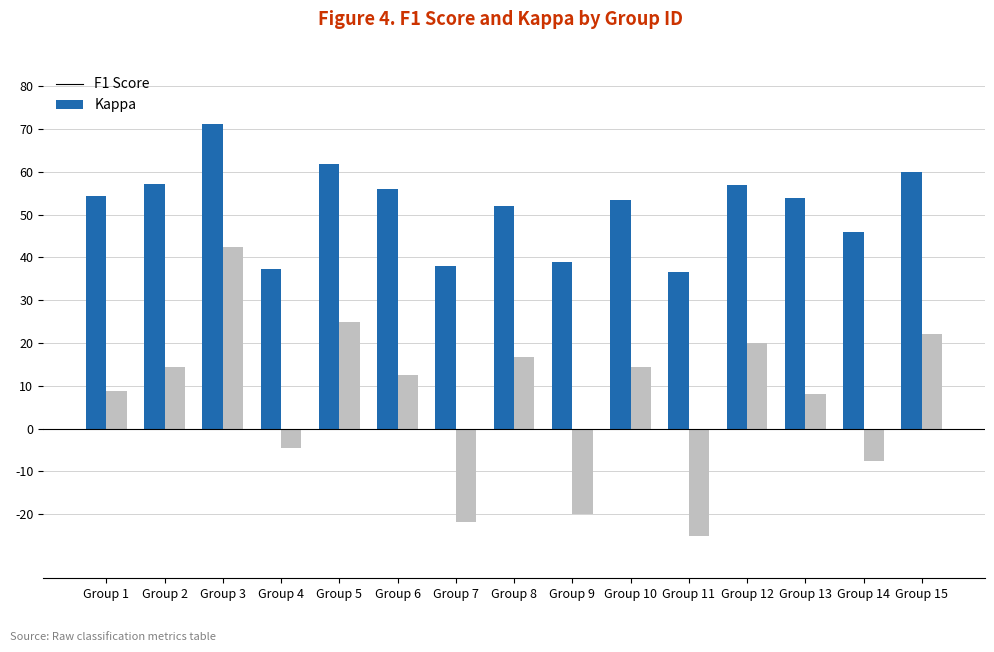

What is the spread (max minus min) of values at Group 10?

0.4